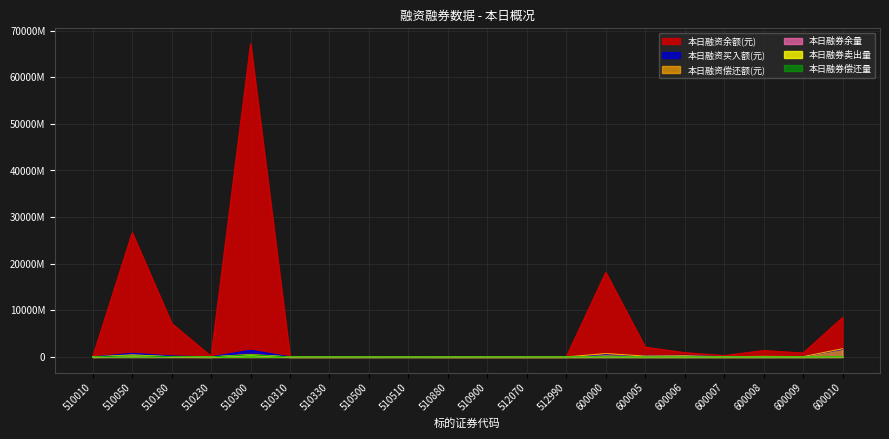

List the series in order of their peak value, highest first.

本日融资余额(元), 本日融资偿还额(元), 本日融资买入额(元), 本日融券偿还量, 本日融券卖出量, 本日融券余量